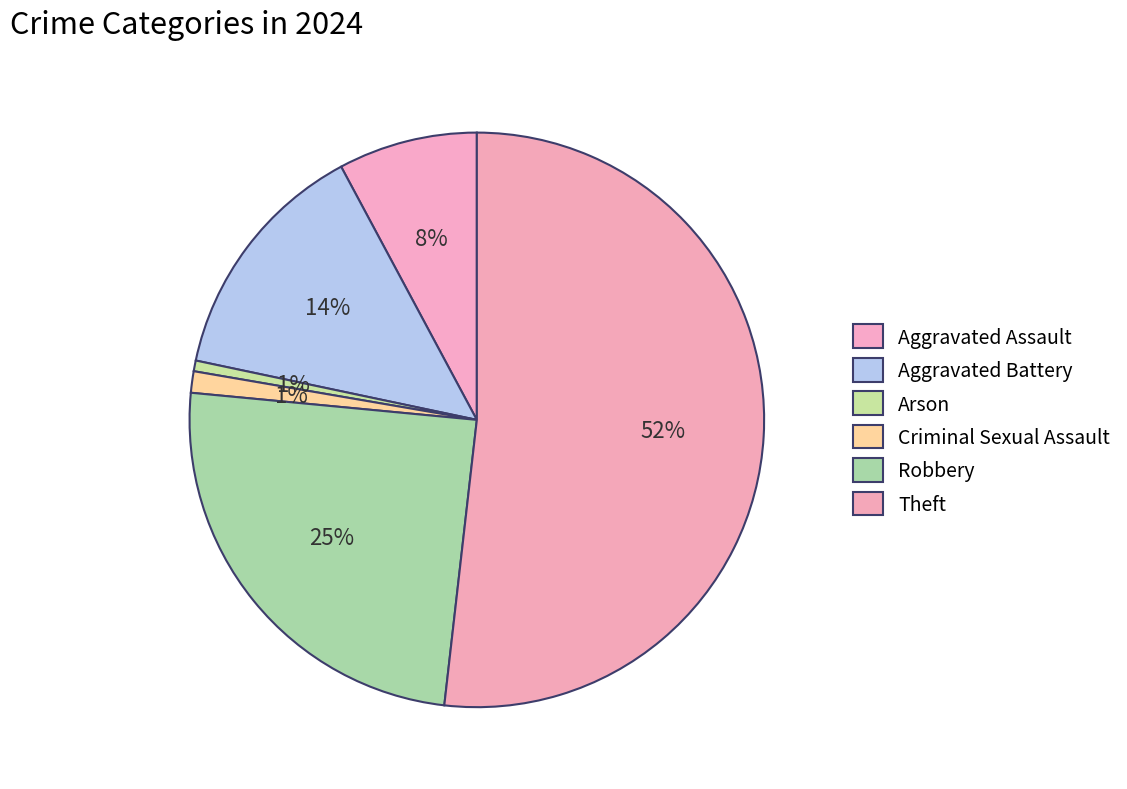

What is the largest slice in the pie chart?

Theft